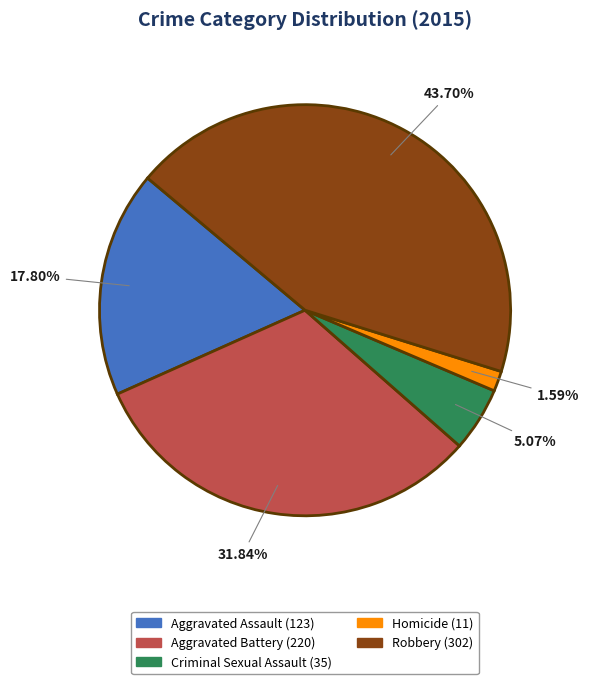

How many slices are in this pie chart?

5